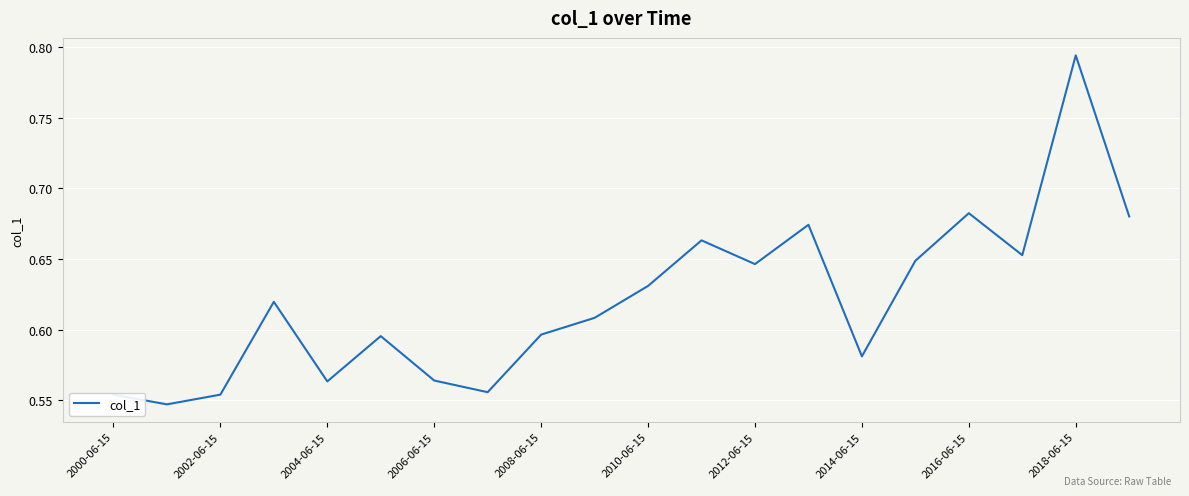

True or false: the data shows 0.4 at 2014-06-15.

False